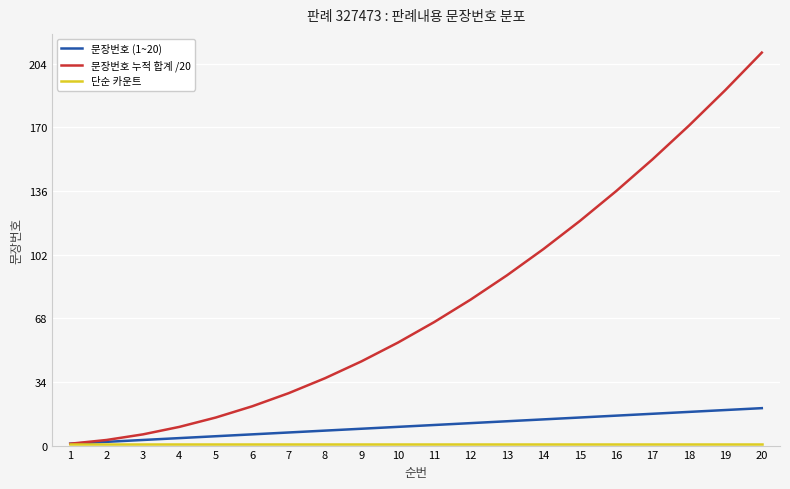

Does the chart display data point markers on the line(s)?

No